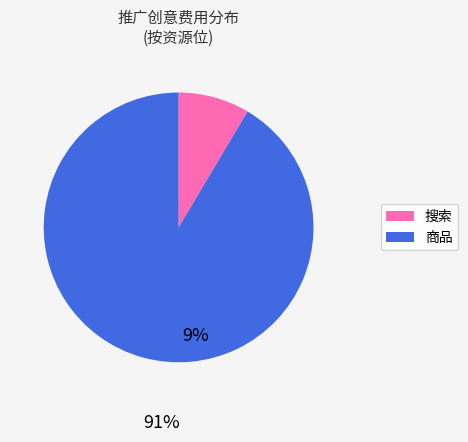

Does any single category account for the majority?

Yes